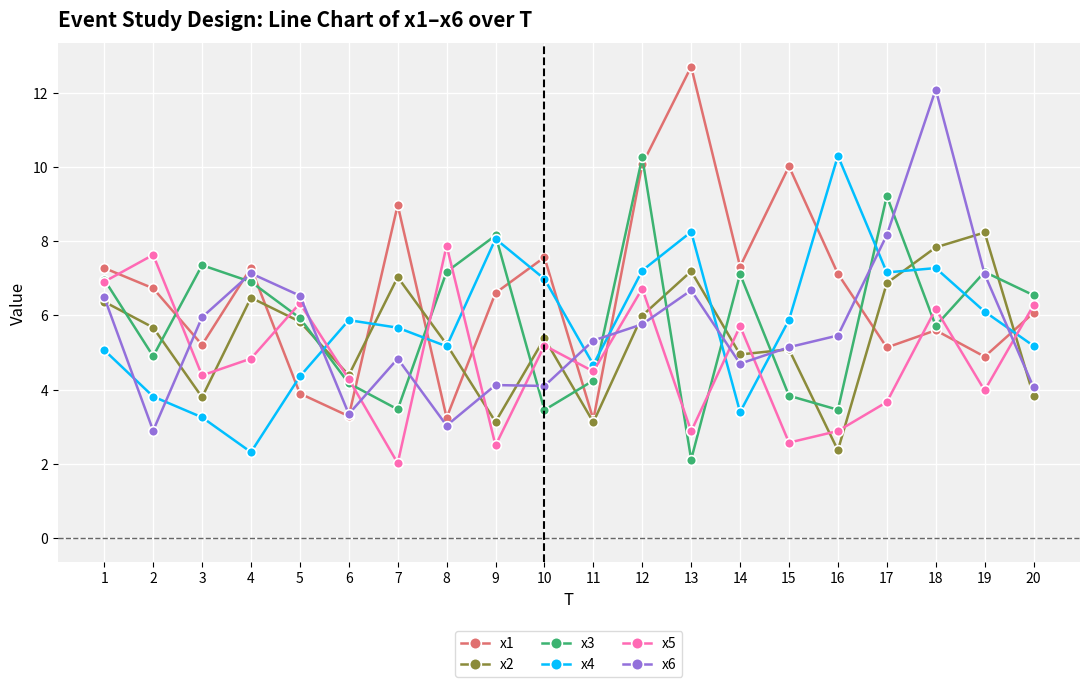

What is the greatest value displayed?

12.7